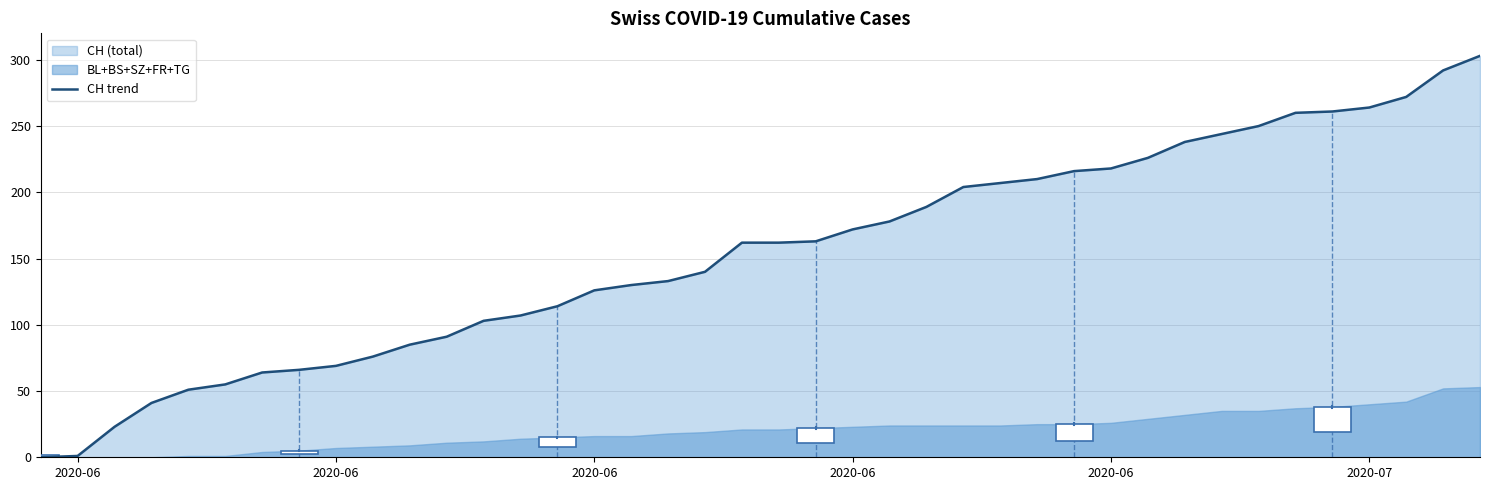

How many data points are above 162?

19